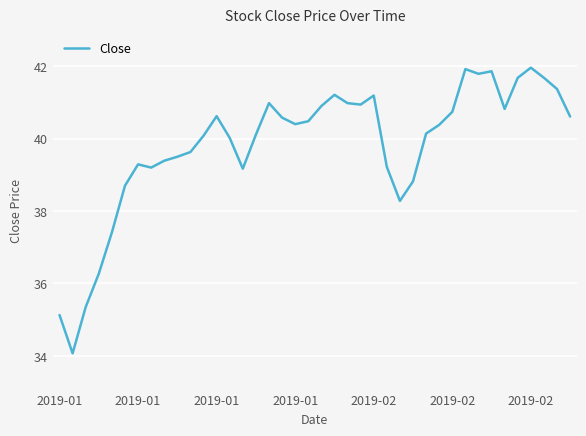

What is the difference between the maximum and minimum values?

7.9